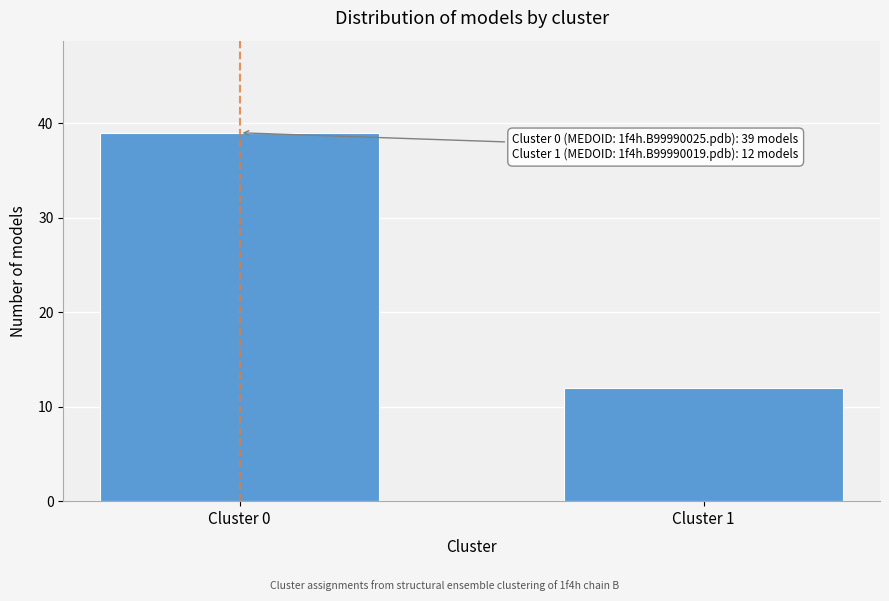

Reading left to right, extract all data points from this chart.

39	12